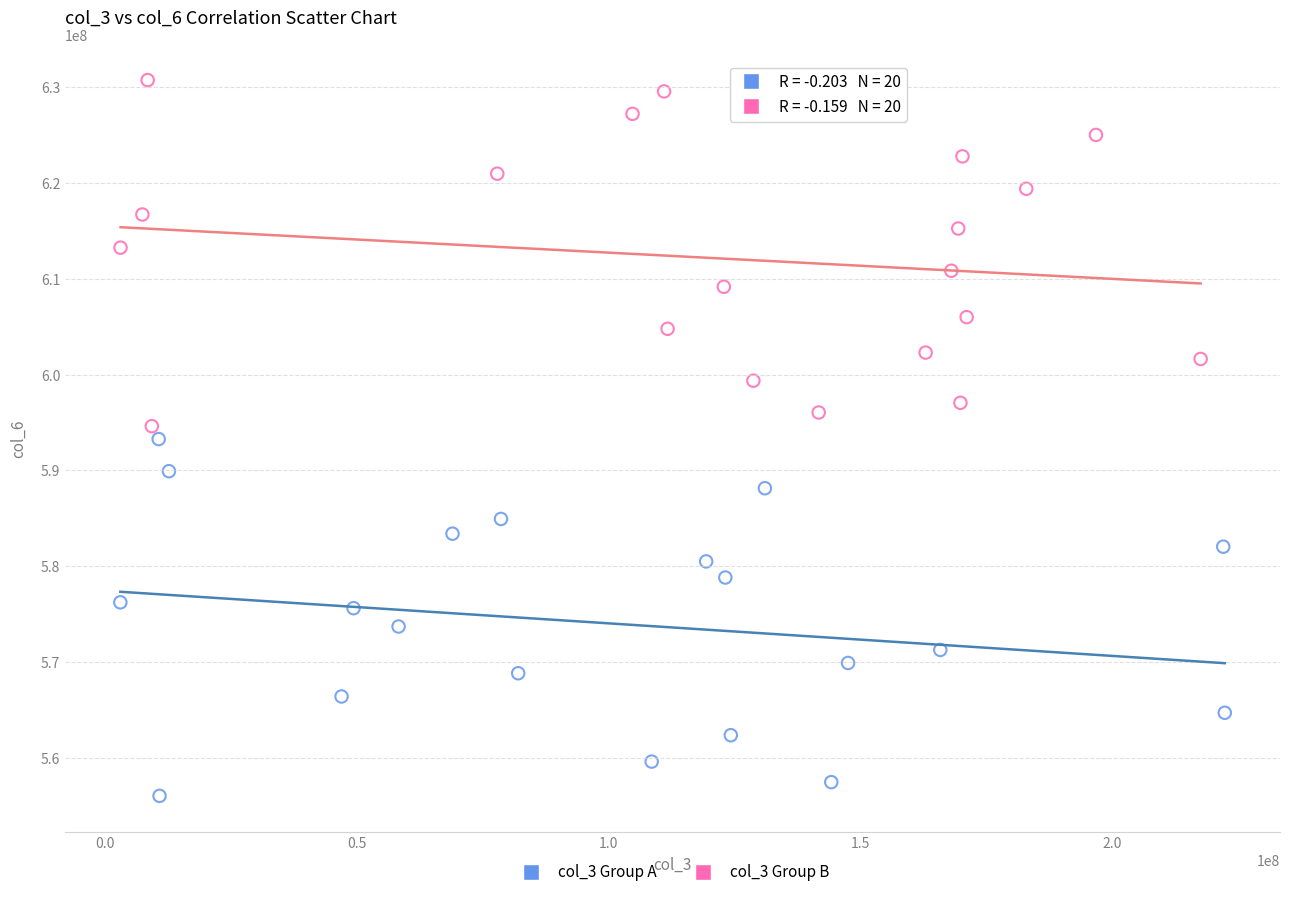

Which series contains the highest Y value?

col_3 Group B